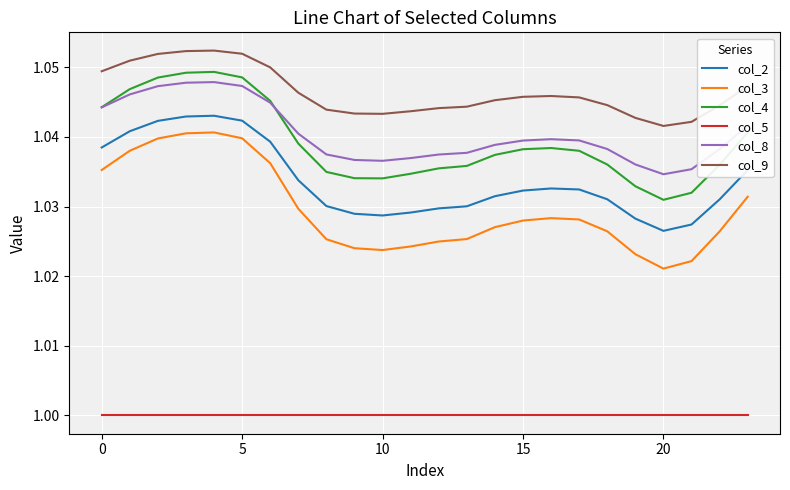

True or false: col_2 and col_9 intersect in this chart.

False